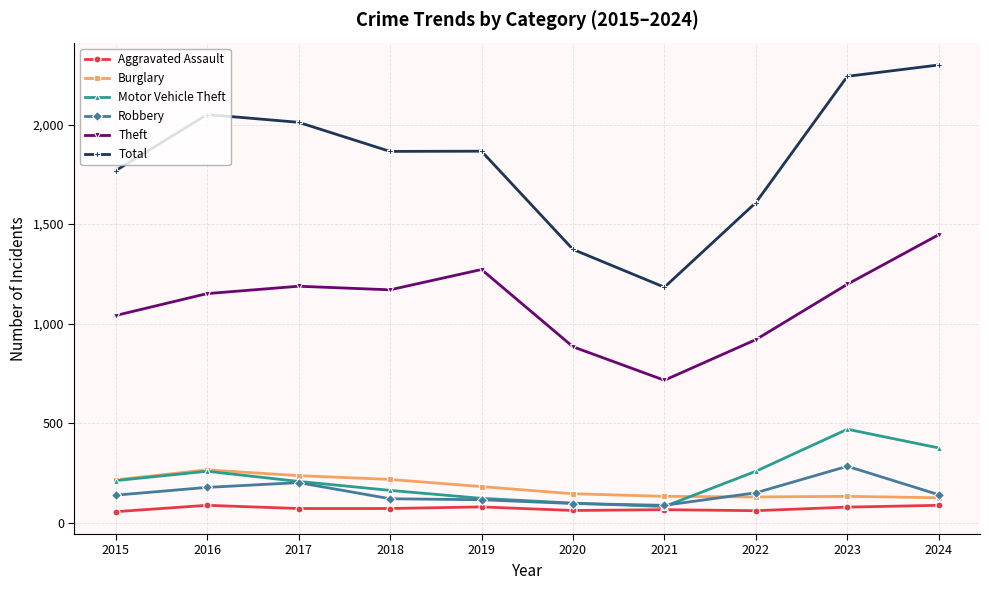

What is the total value across all series at 2020?

2661